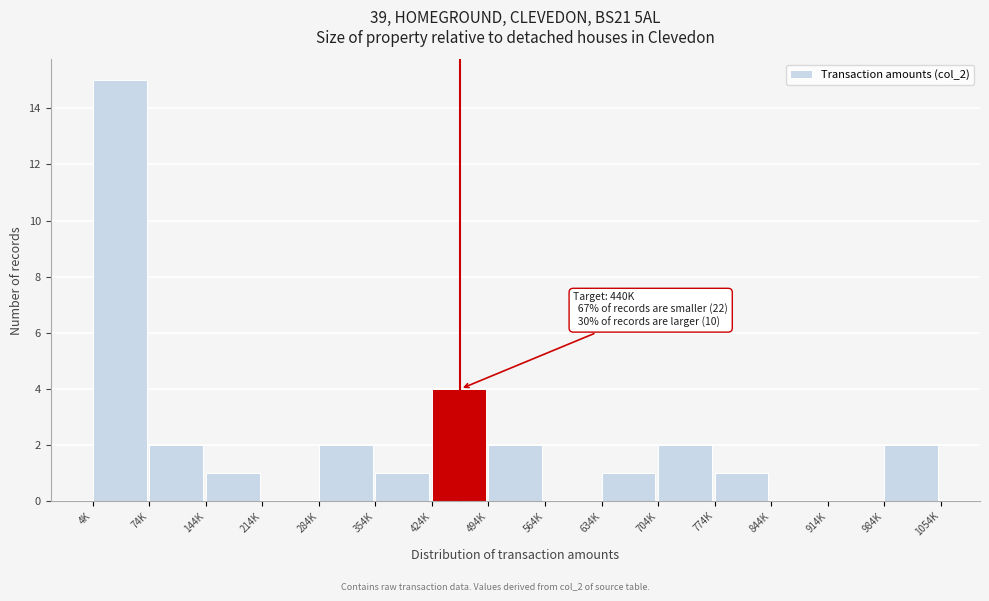

Reading right to left, list all the values displayed in this chart.

984K=2	914K=0	844K=0	774K=1	704K=2	634K=1	564K=0	494K=2	424K=4	354K=1	284K=2	214K=0	144K=1	74K=2	4K=15